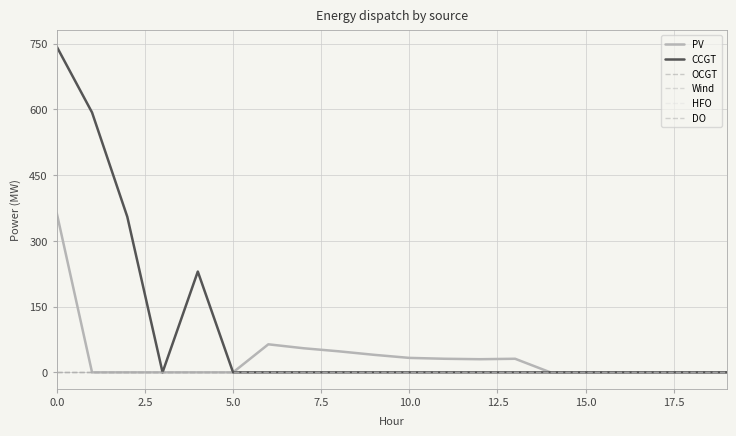

What is the label of the 5th point from the right?

15